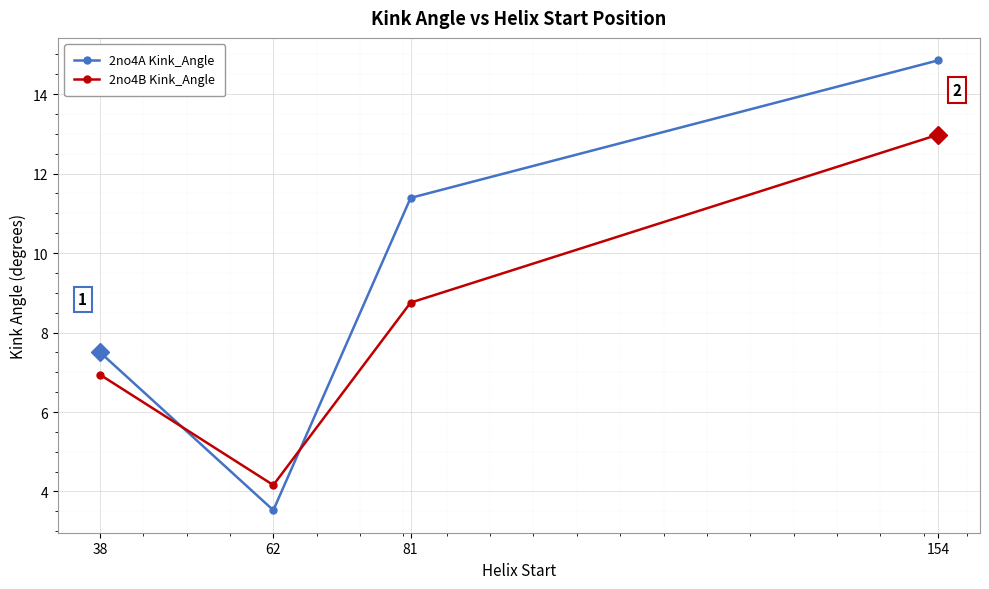

At which category is the sum across all series the highest?

154